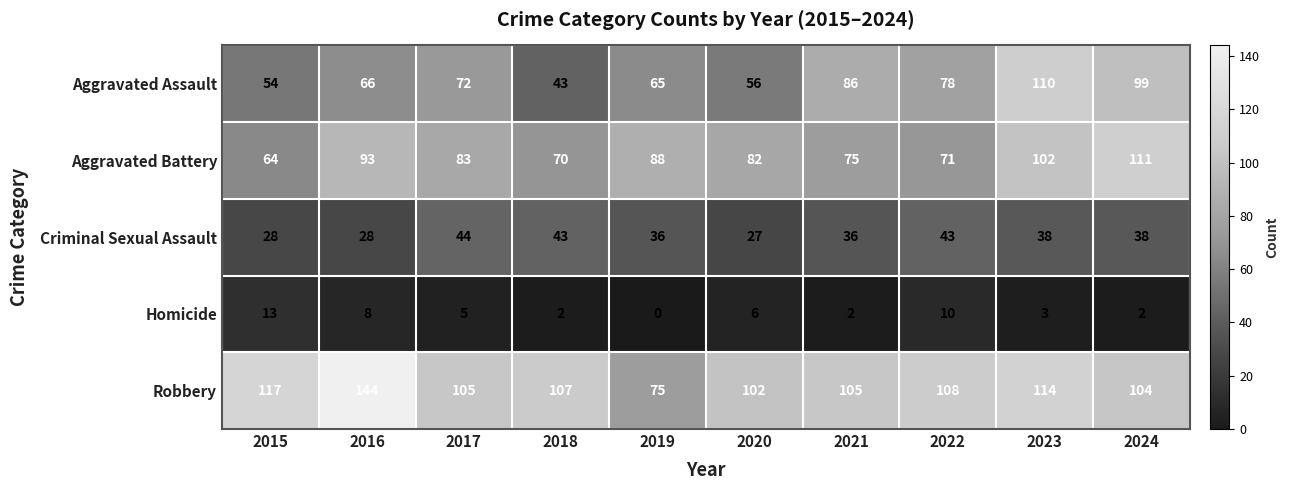

What is the spread (max minus min) of values at 2019?

88